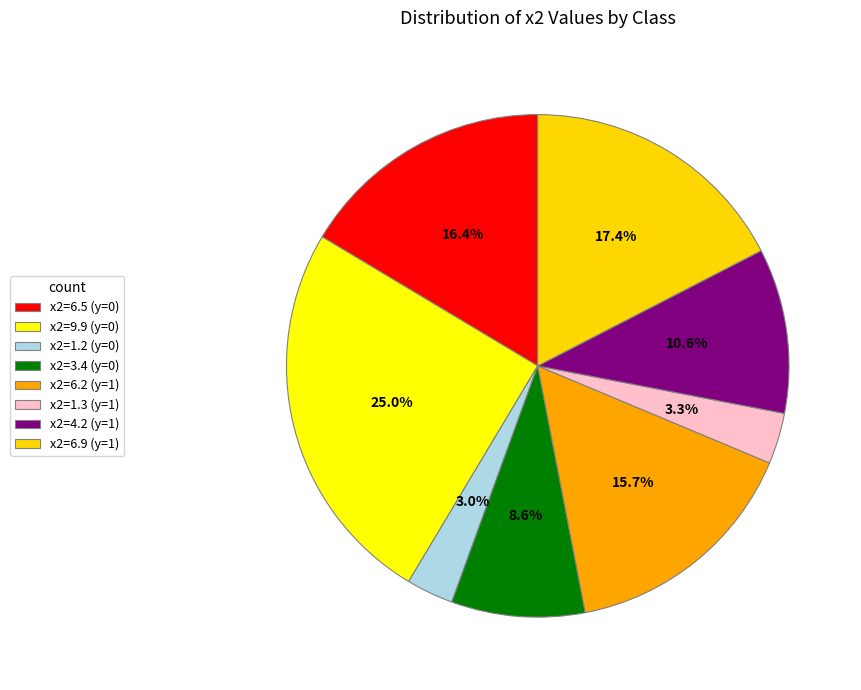

To the nearest percent, what portion does x2=3.4 (y=0) represent?

9%